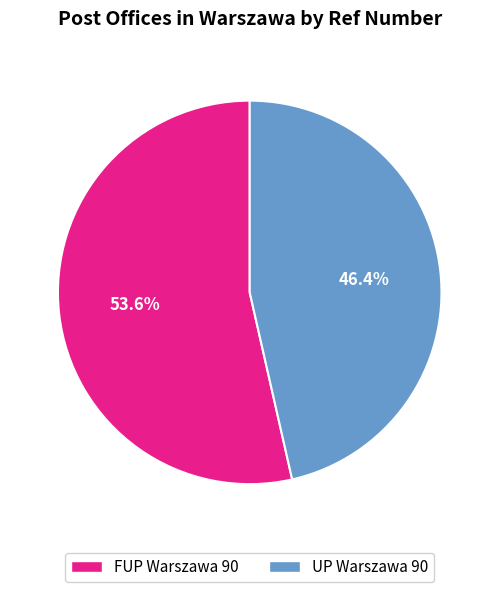

How many segments does this pie chart have?

2